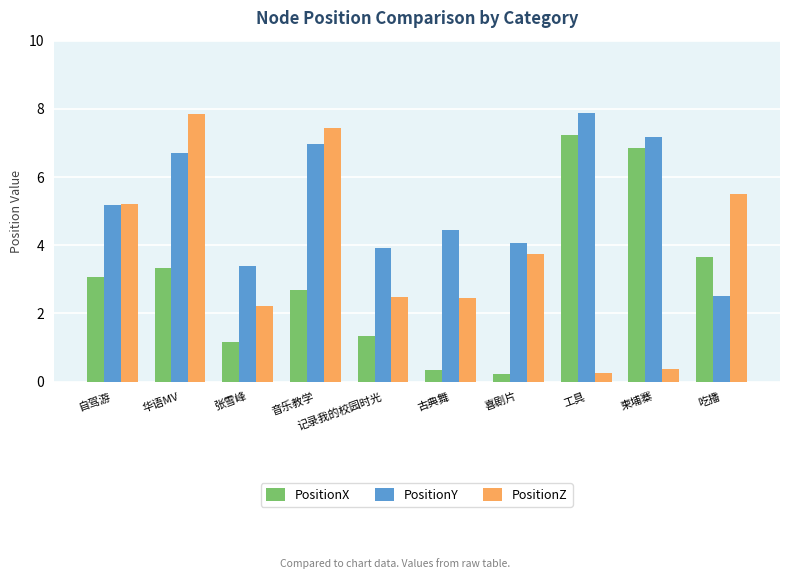

What is the minimum value for PositionZ?

0.2